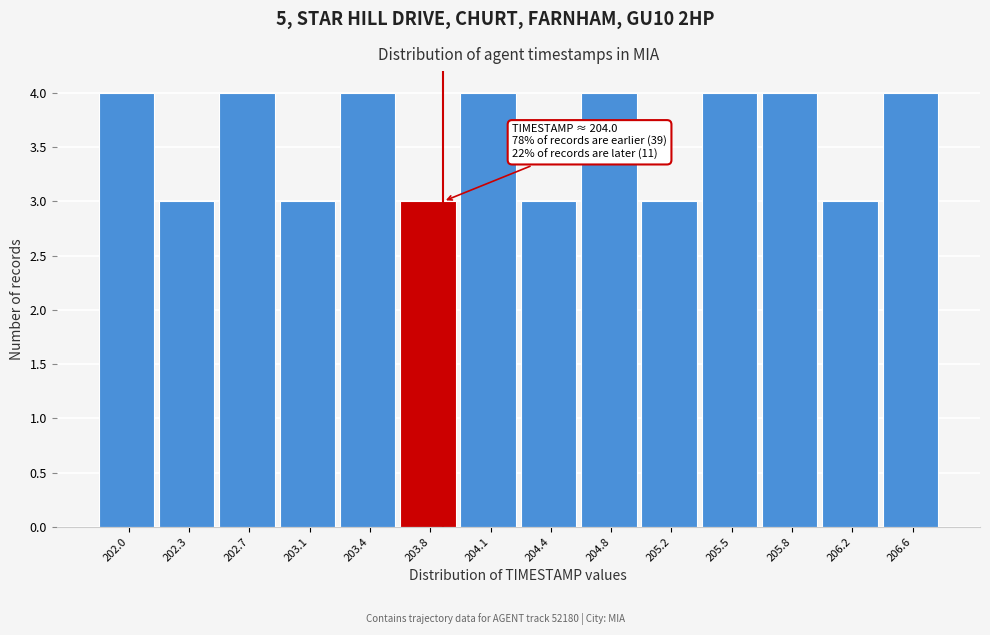

Reading left to right, transcribe all the data shown in this chart.

202.0=4	202.3=3	202.7=4	203.1=3	203.4=4	203.8=3	204.1=4	204.4=3	204.8=4	205.2=3	205.5=4	205.8=4	206.2=3	206.6=4